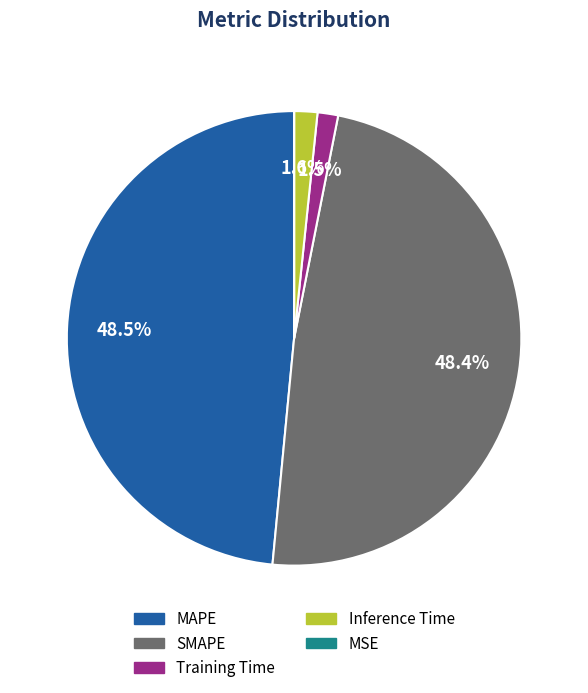

Does MAPE represent more than half of the total?

No